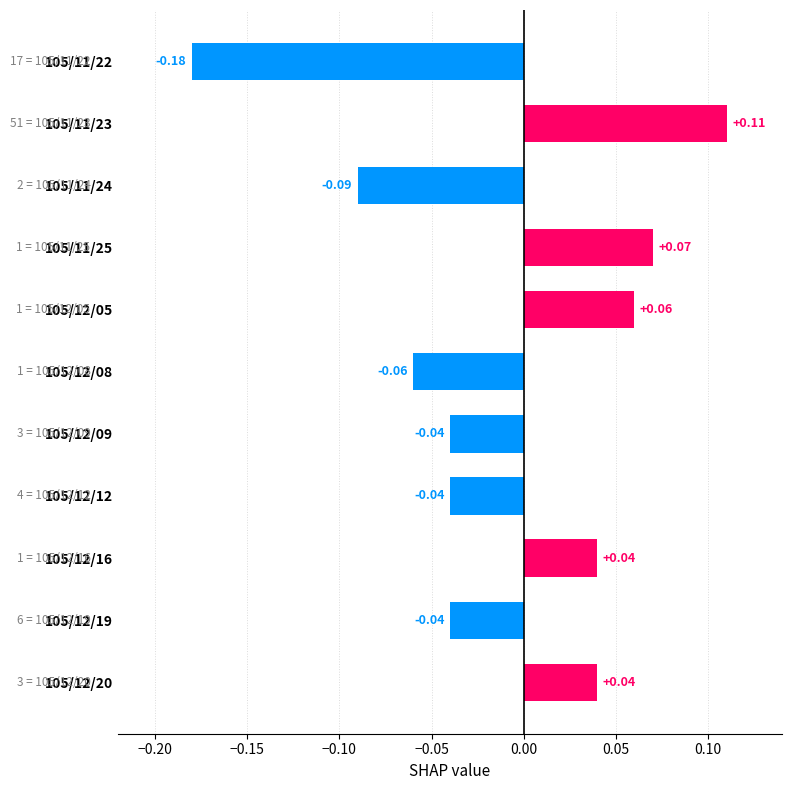

How many data points are above 0?

5